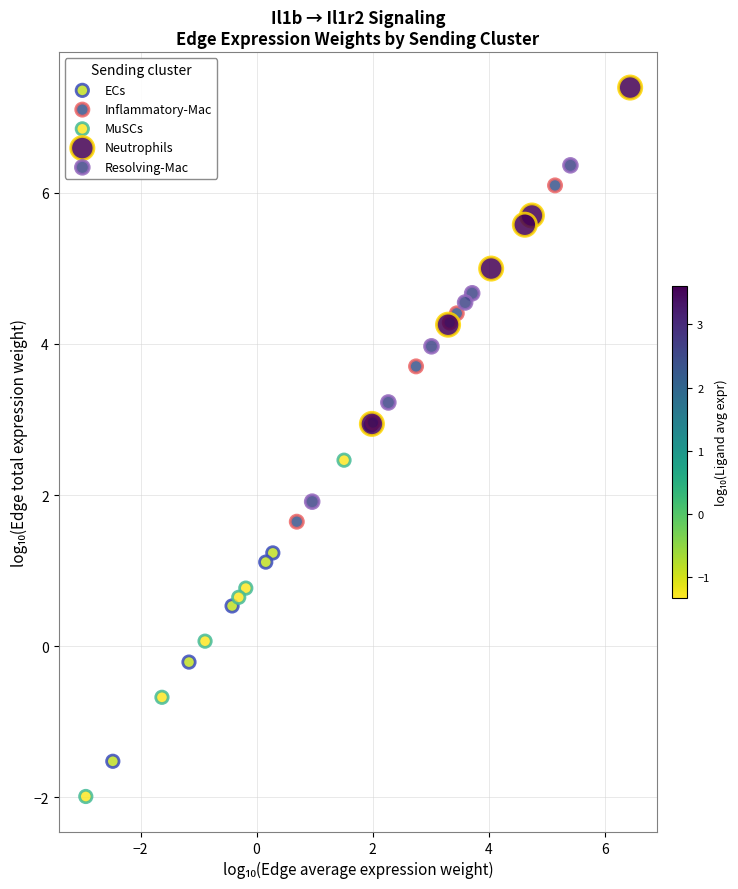

Which series contains the highest Y value?

Neutrophils